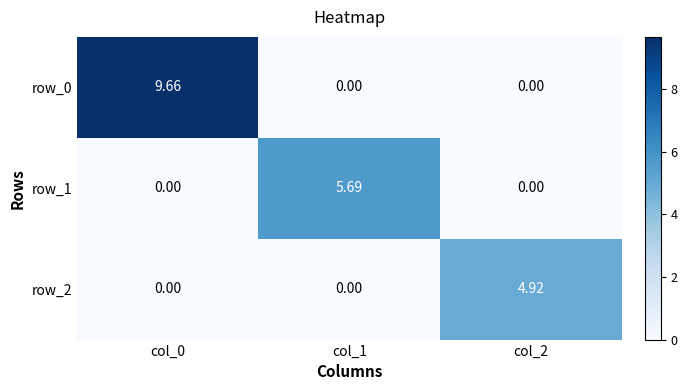

Which series has the largest range (max minus min)?

row_0